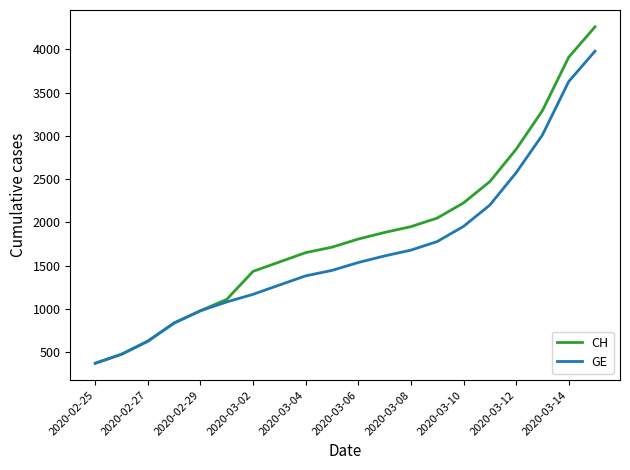

Which series has the largest total across all categories?

CH